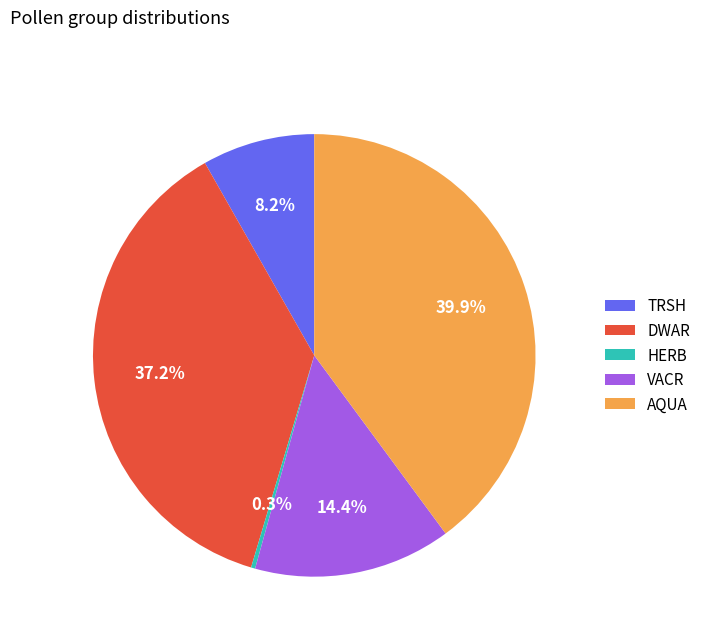

What percentage do AQUA and TRSH together represent?

48.1%